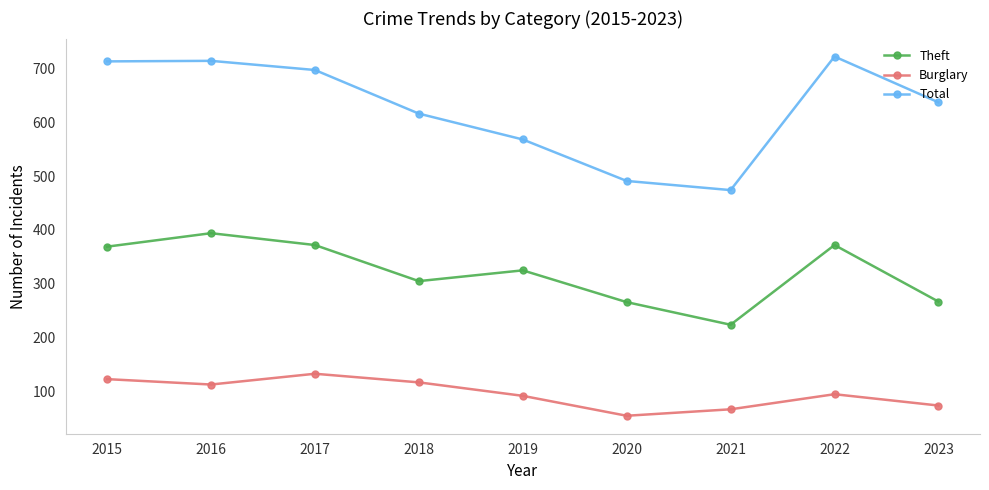

In Theft, how many points are higher than both neighbors (excluding endpoints)?

3